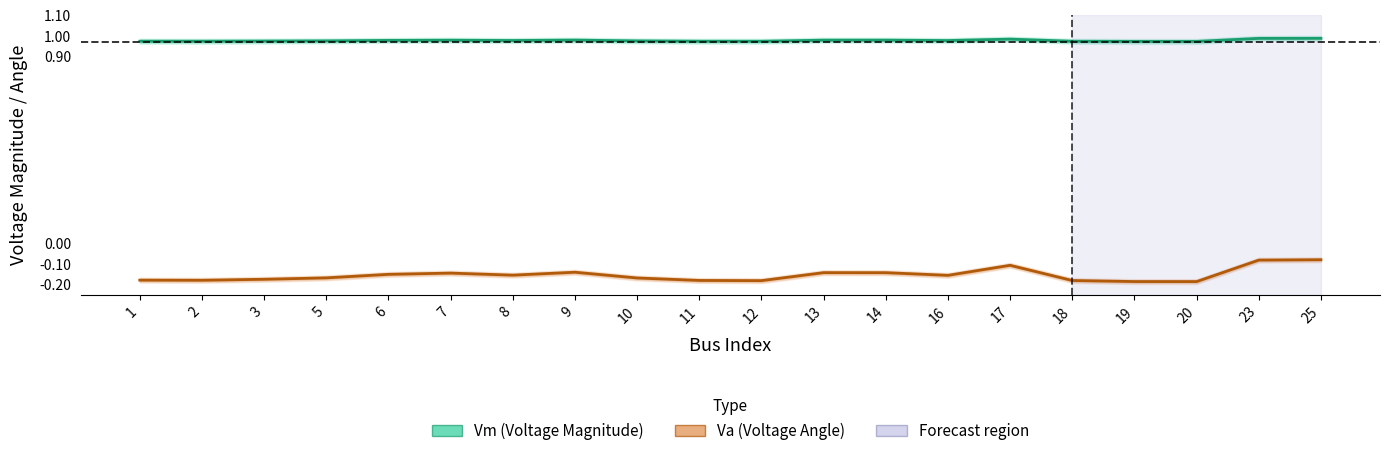

Is it true that Vm (Voltage Magnitude) equals 1.0 at 10?

True